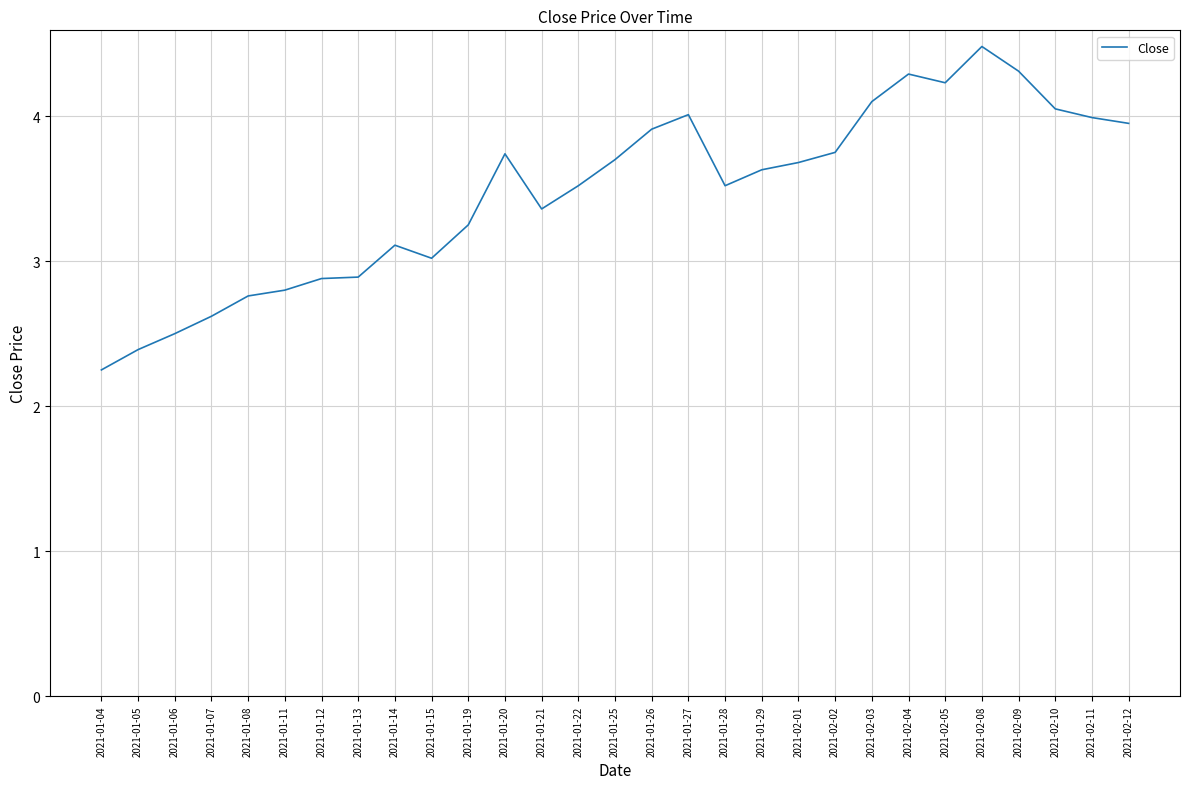

Which label corresponds to the largest value in the chart?

2021-02-08